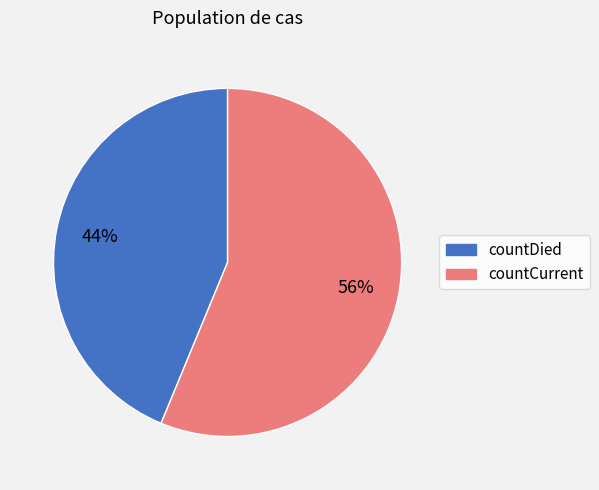

Between countDied and countCurrent, which is larger?

countCurrent